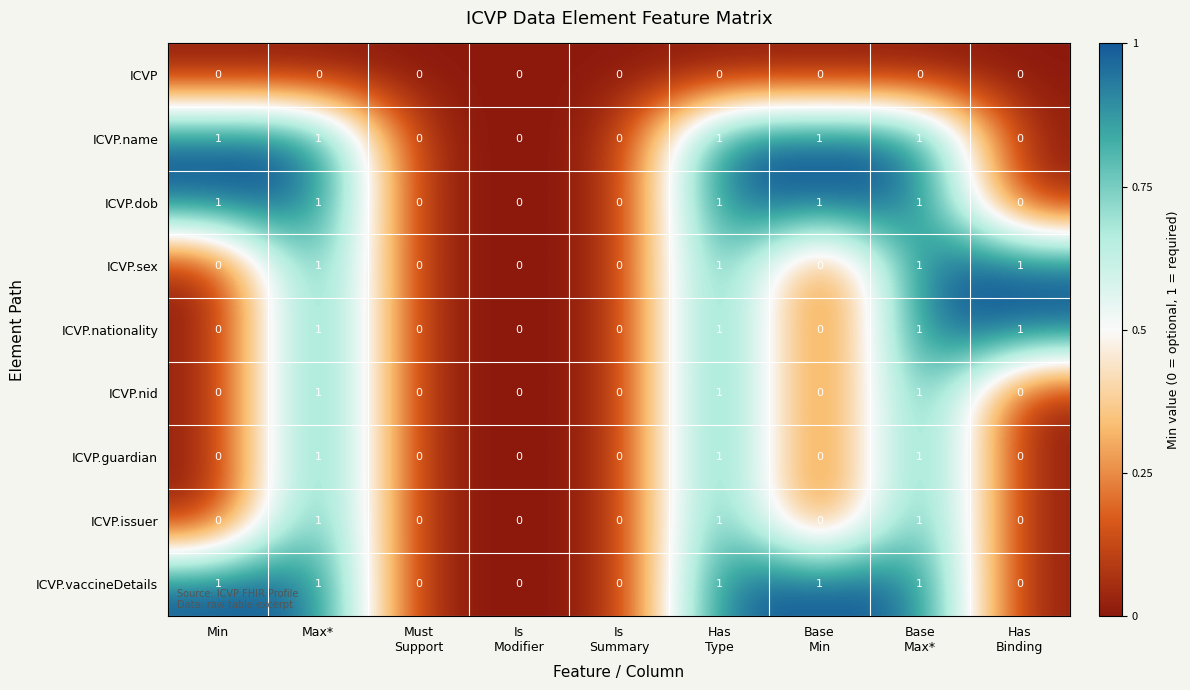

How many data points does each series have?

9